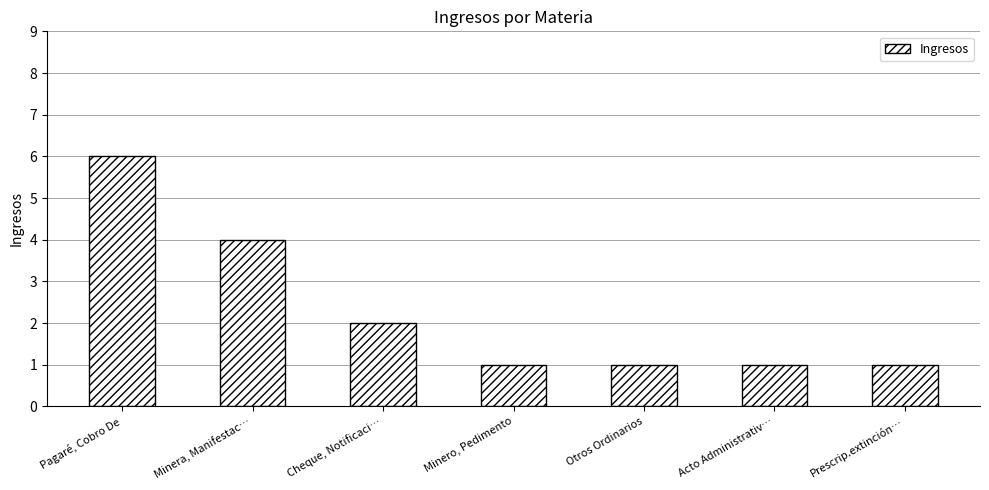

The value at Cheque, Notificaci… is 2. True or false?

True